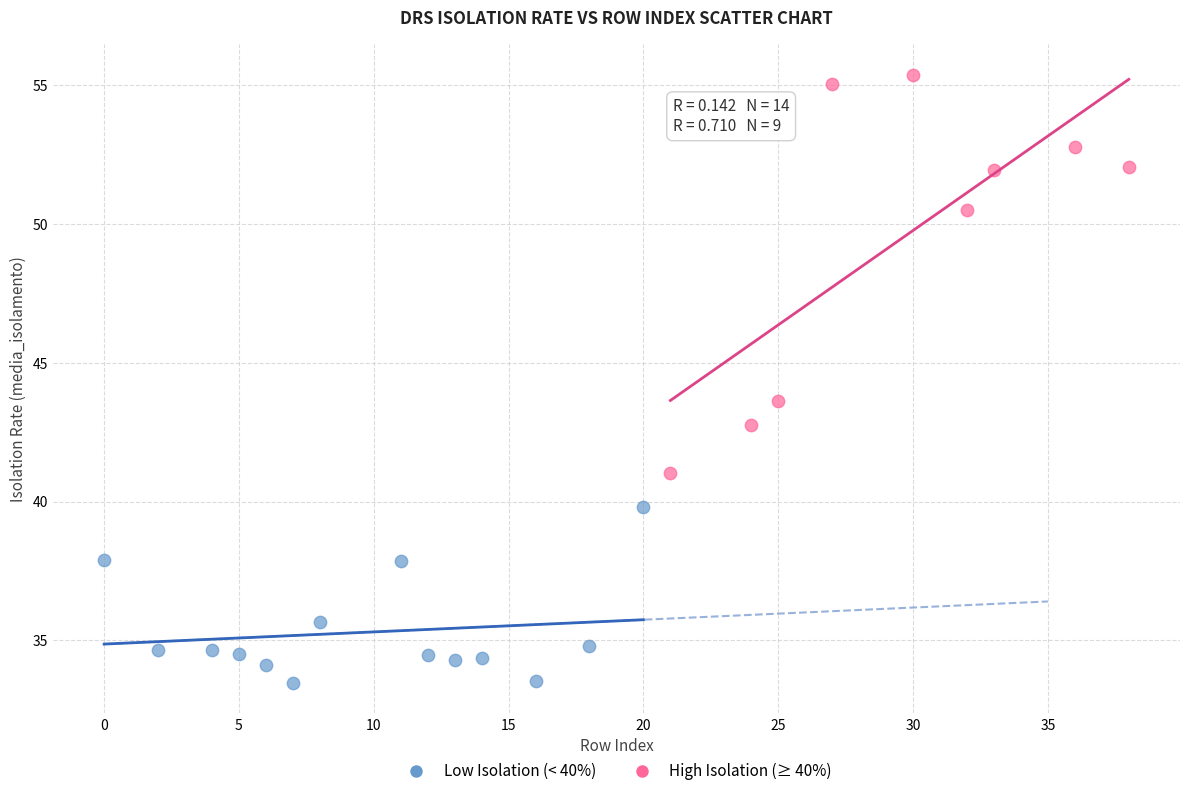

Which series has the largest Y range (max minus min)?

High Isolation (≥ 40%)